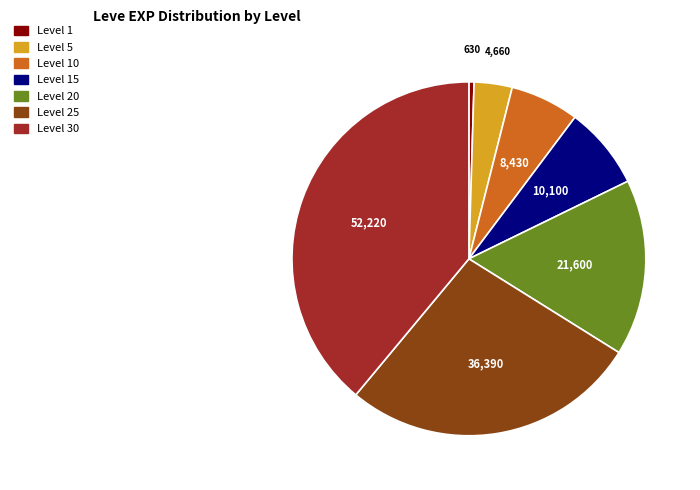

Is there any slice that represents more than half of the pie?

No